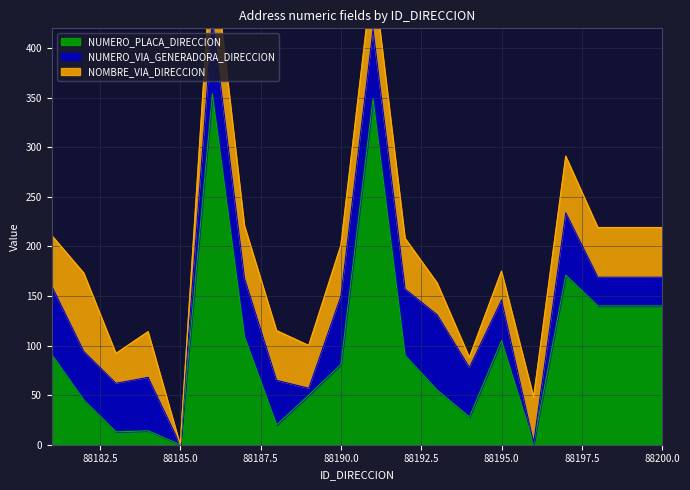

Which series has the largest total across all categories?

NUMERO_PLACA_DIRECCION